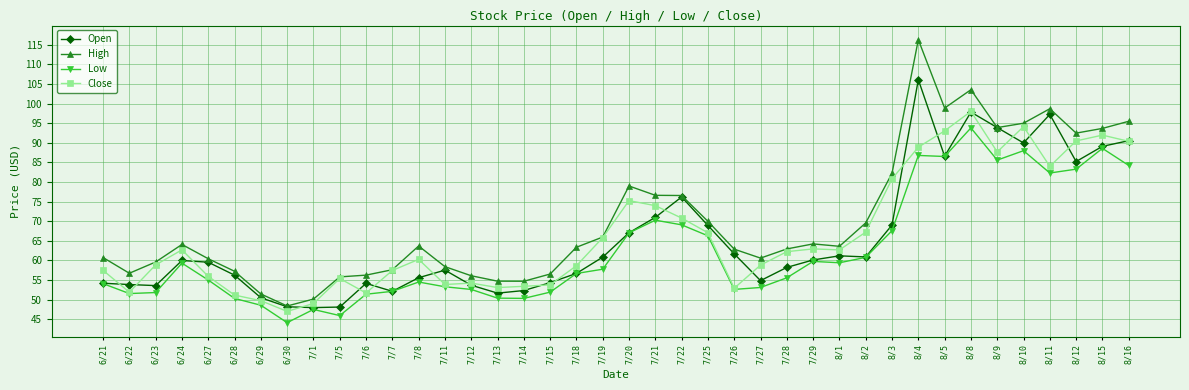

True or false: High and Low cross at least once.

False